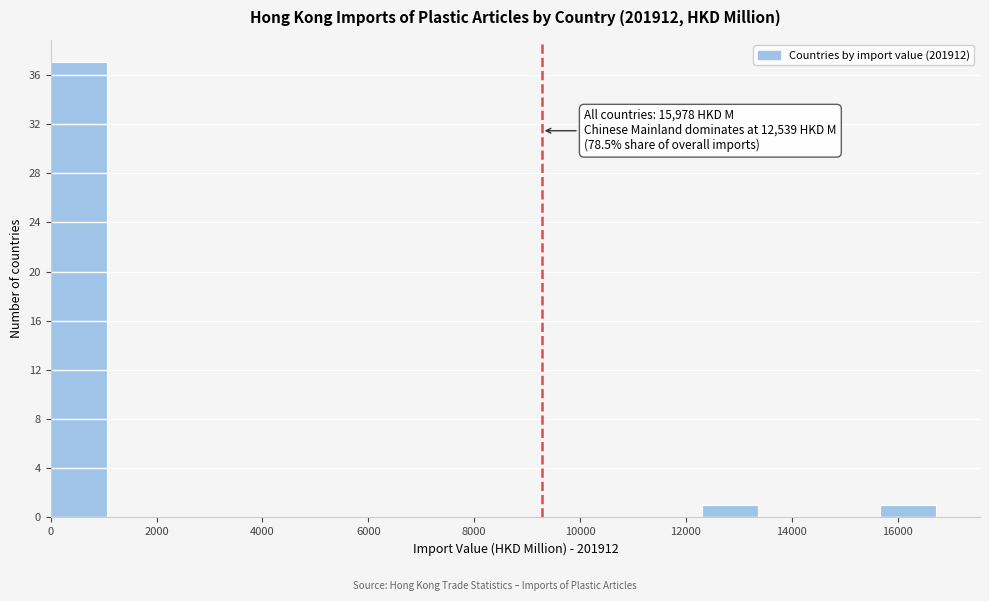

Which range on the x-axis has the tallest bar?

0 to 1200